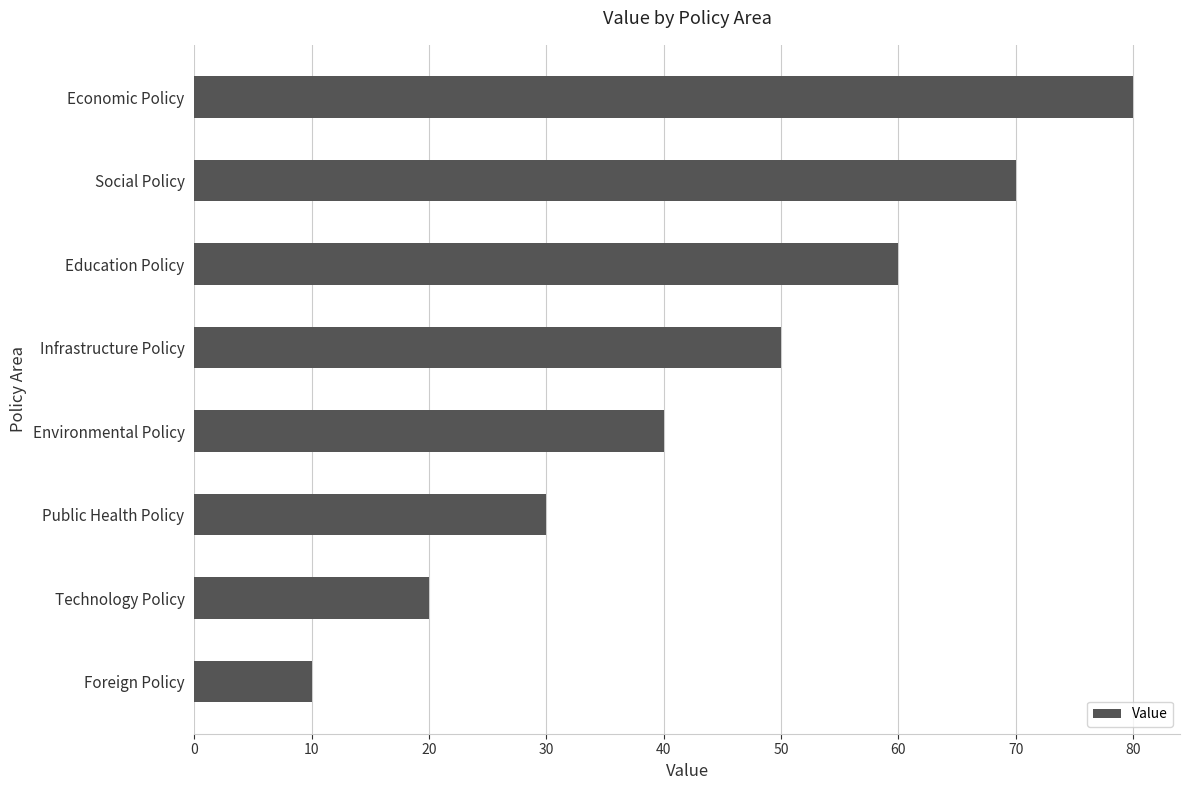

How many categories are shown in the chart?

8